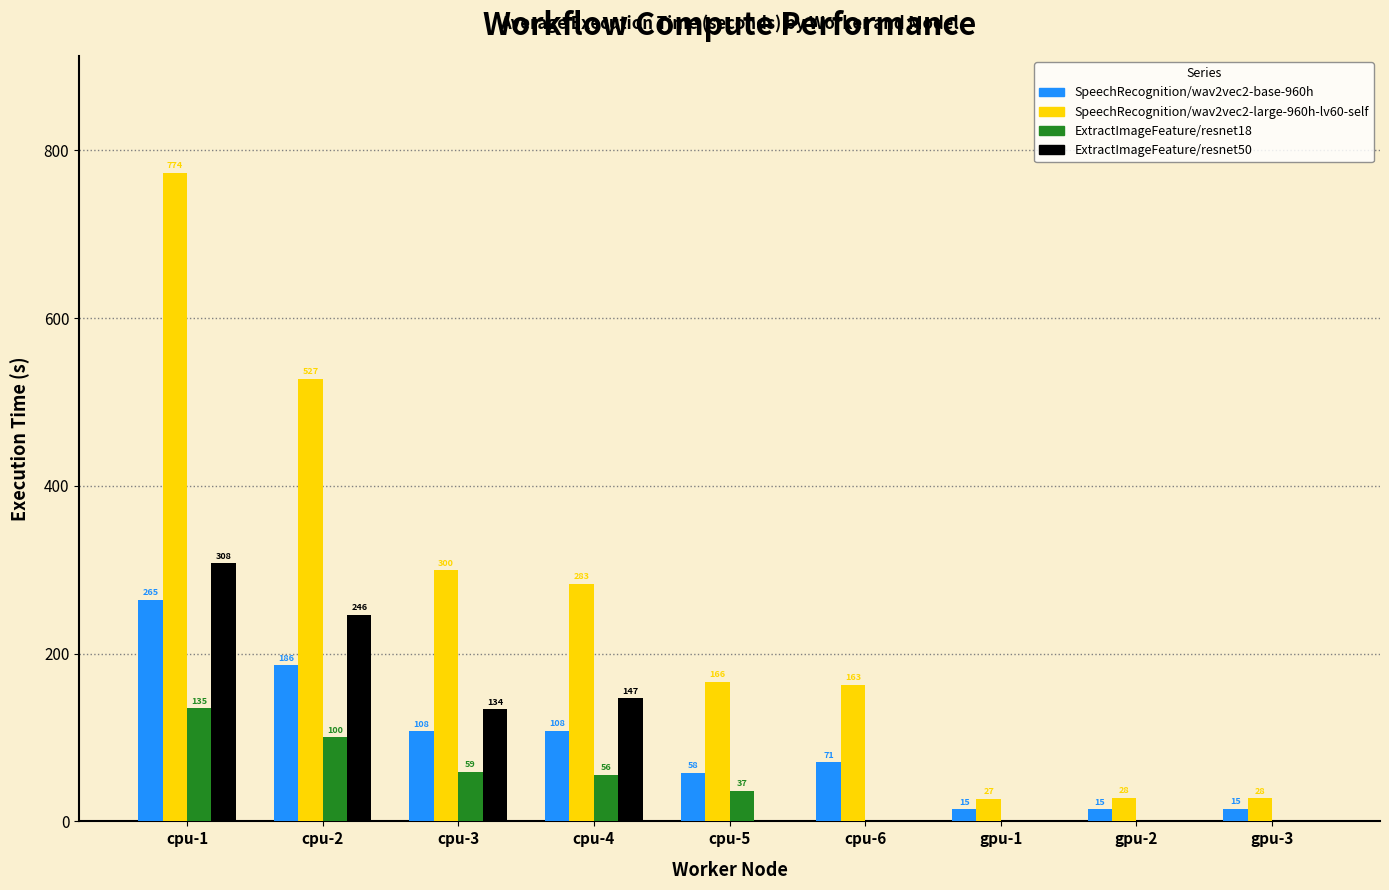

Is it true that ExtractImageFeature/resnet18 equals 0.0 at gpu-1?

True